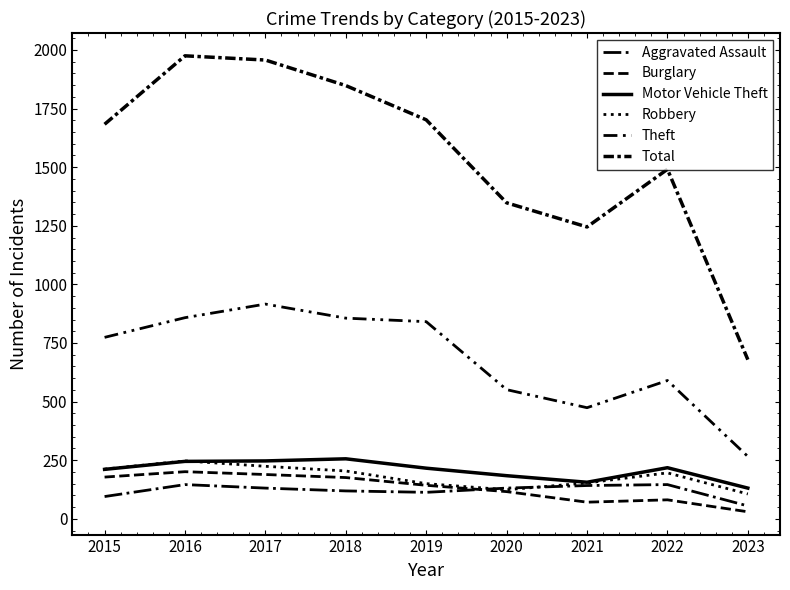

True or false: Total and Theft cross at least once.

False